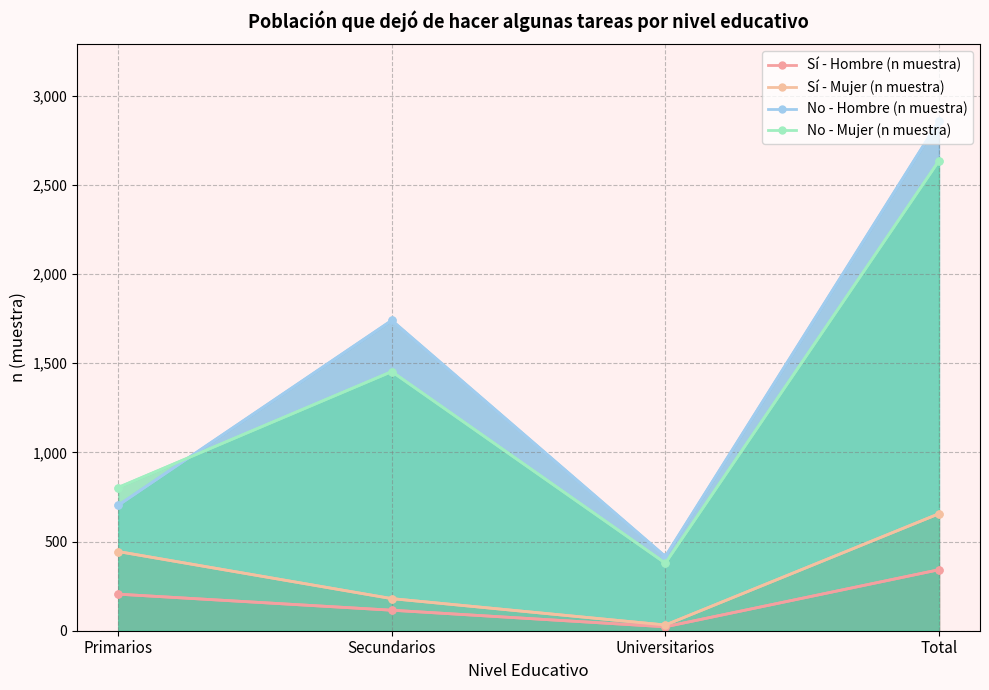

What is the difference between the Sí - Mujer (n muestra) values at Total and Universitarios?

624